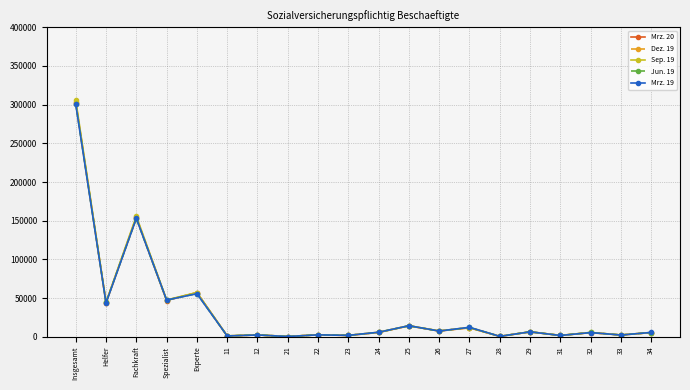

Read the Mrz. 20 value at 32, to the nearest 50.

5500